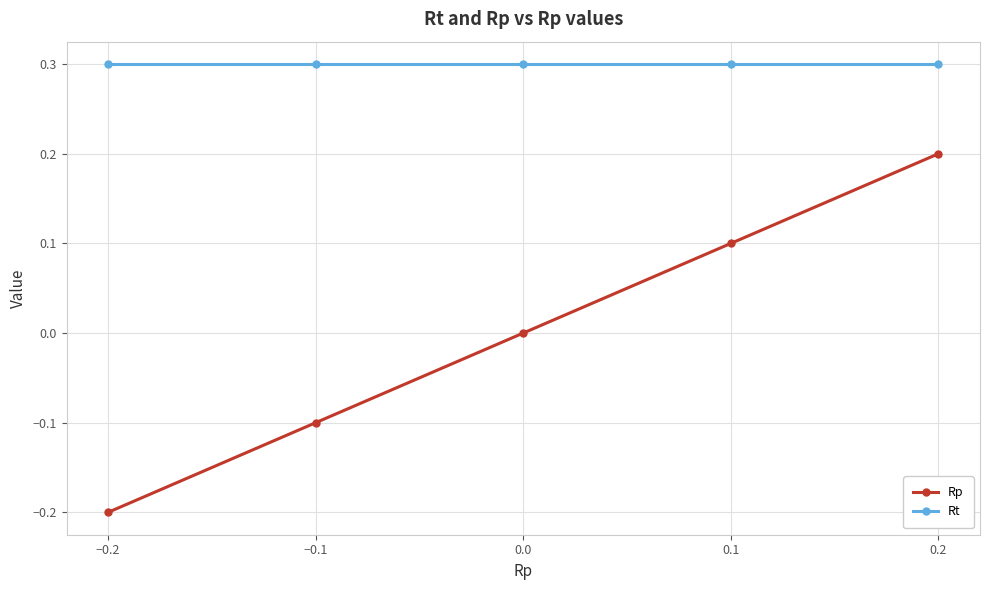

At which category is the sum across all series the highest?

0.2